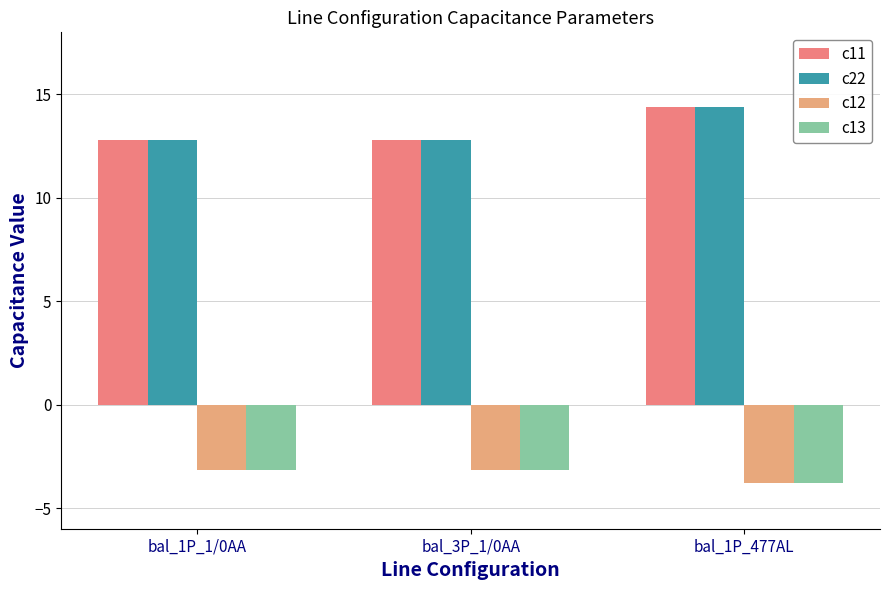

What is the sum of the c11 values at bal_1P_1/0AA and bal_1P_477AL?

27.2